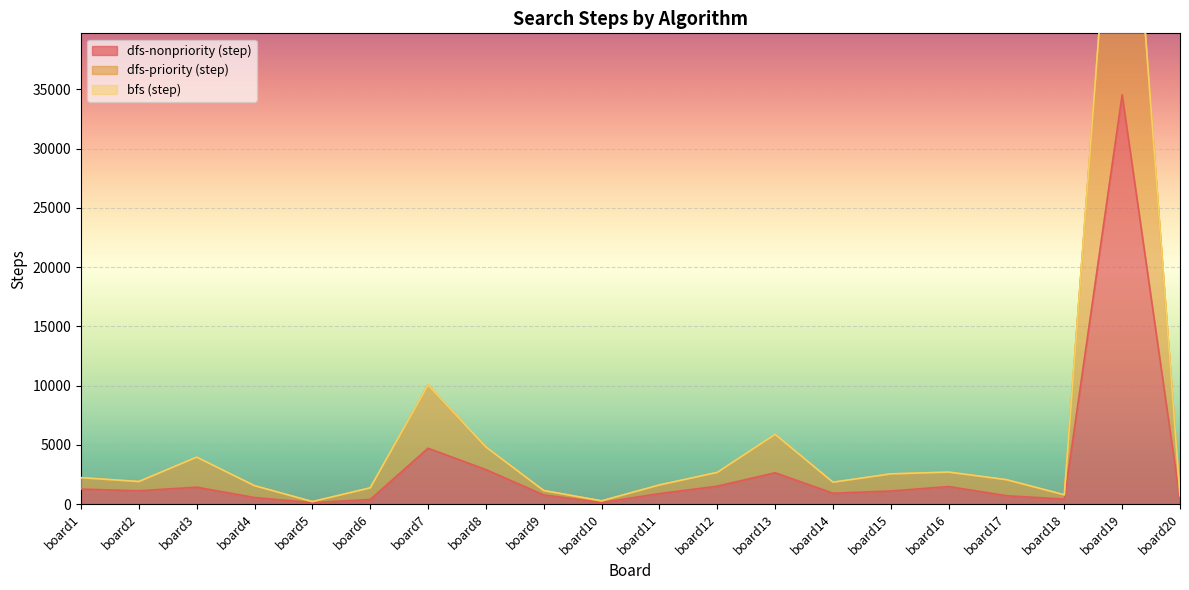

In dfs-nonpriority (step), how many points are higher than both neighbors (excluding endpoints)?

5